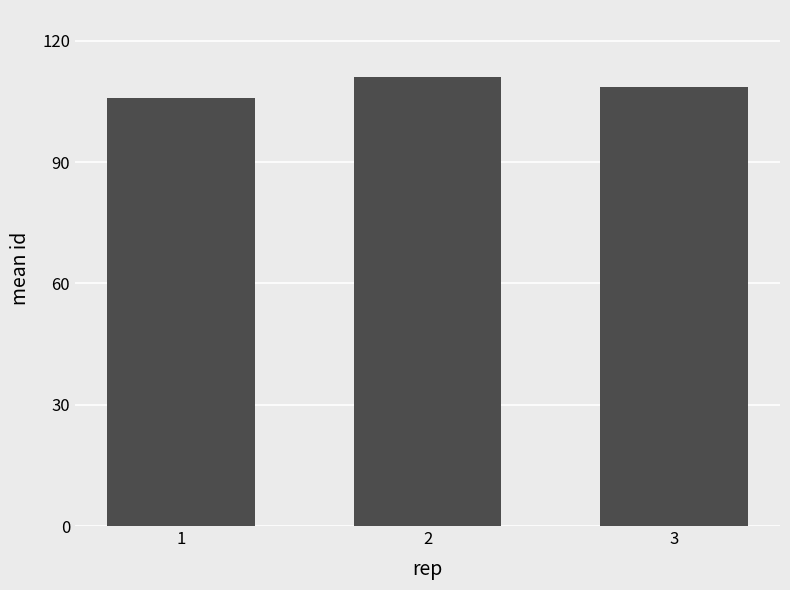

True or false: the data shows 108.5 at 3.

True